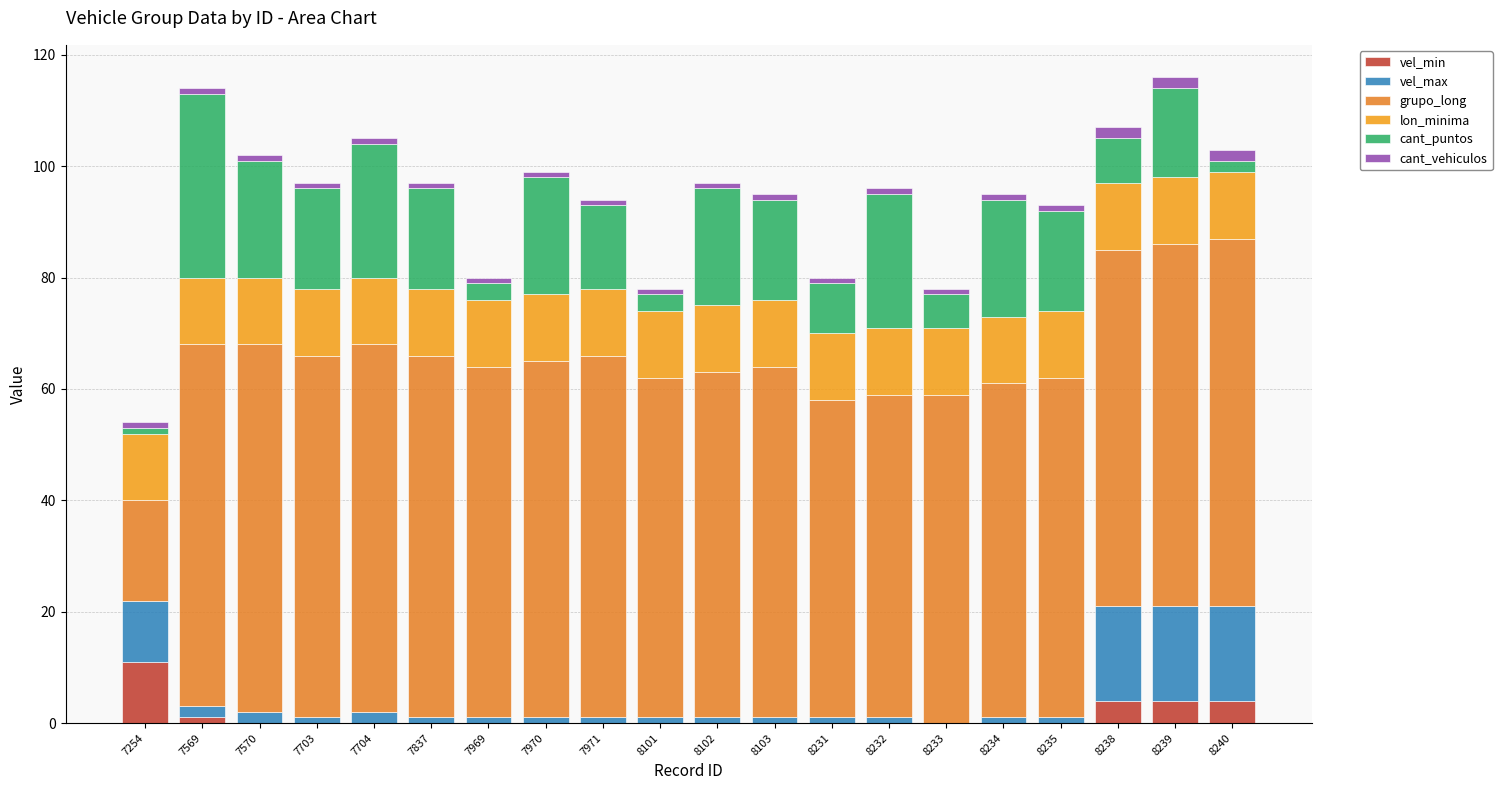

What is the difference between the maximum and minimum values in the cant_puntos series?

32